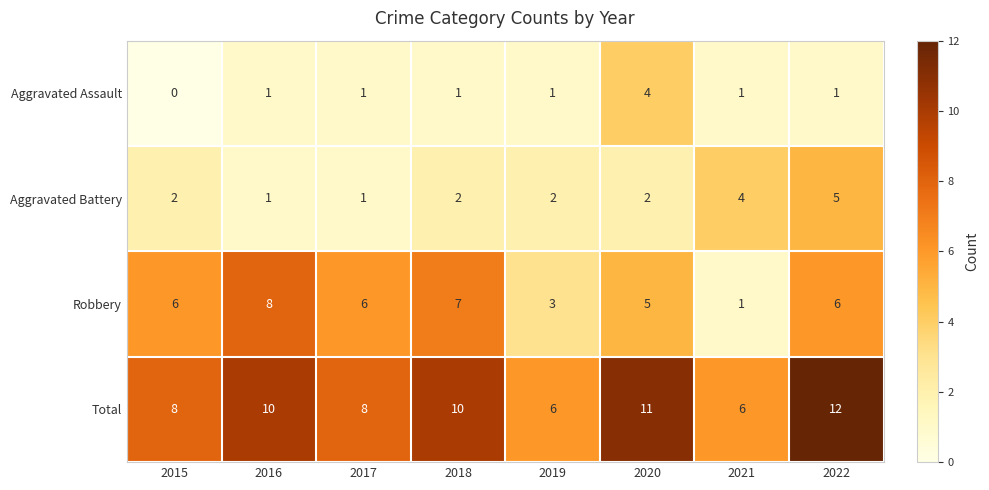

What is the difference between the Total values at 2018 and 2021?

4